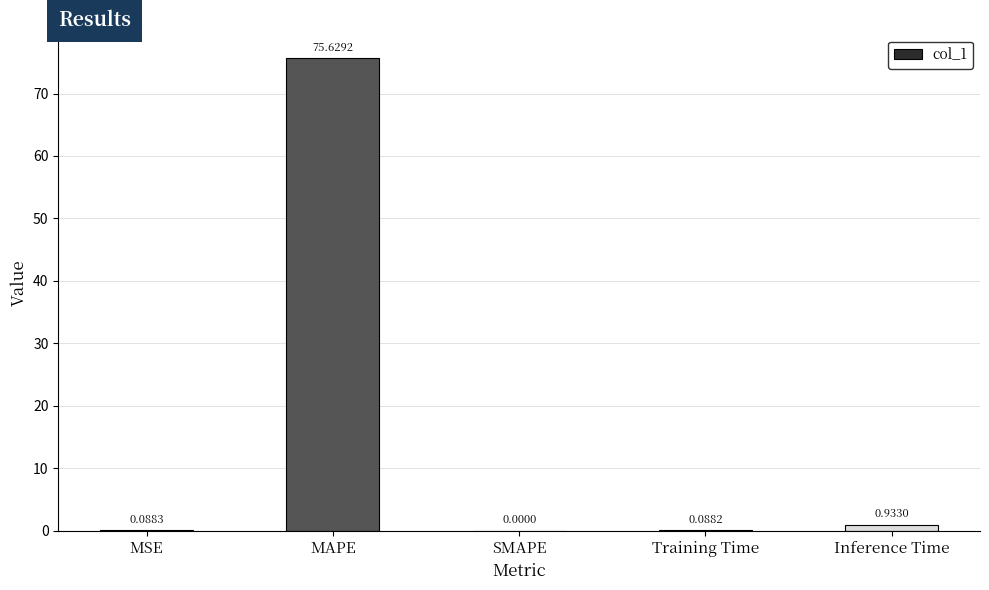

Where is the data nearest to the value 37?

Inference Time